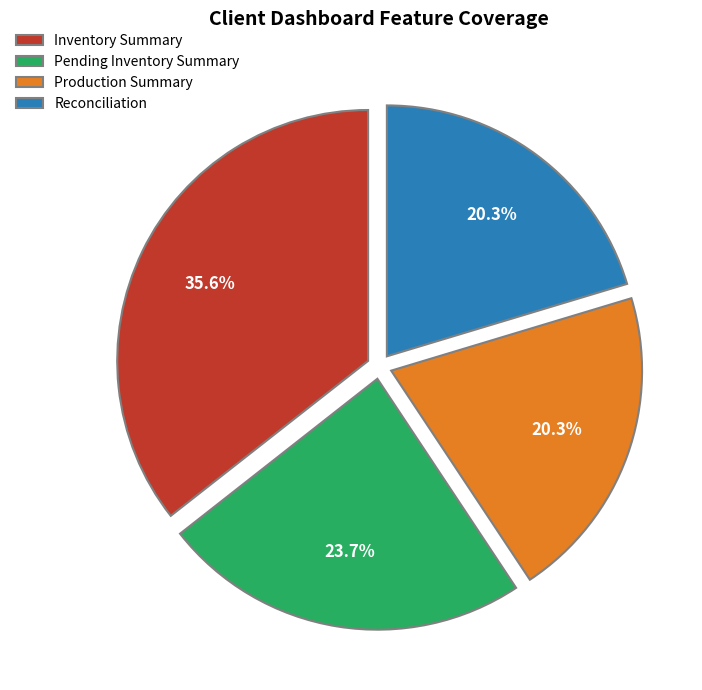

Is there a majority slice in this chart?

No